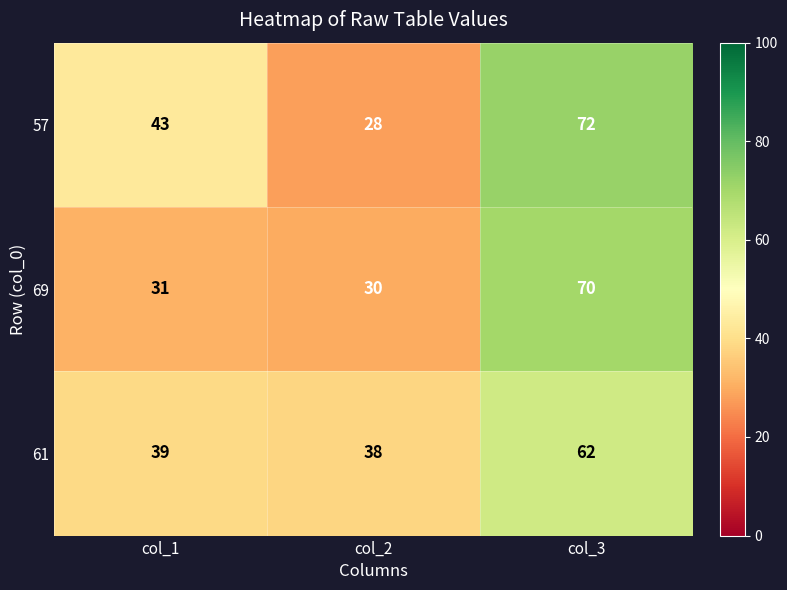

At which category is the sum across all series the highest?

col_3